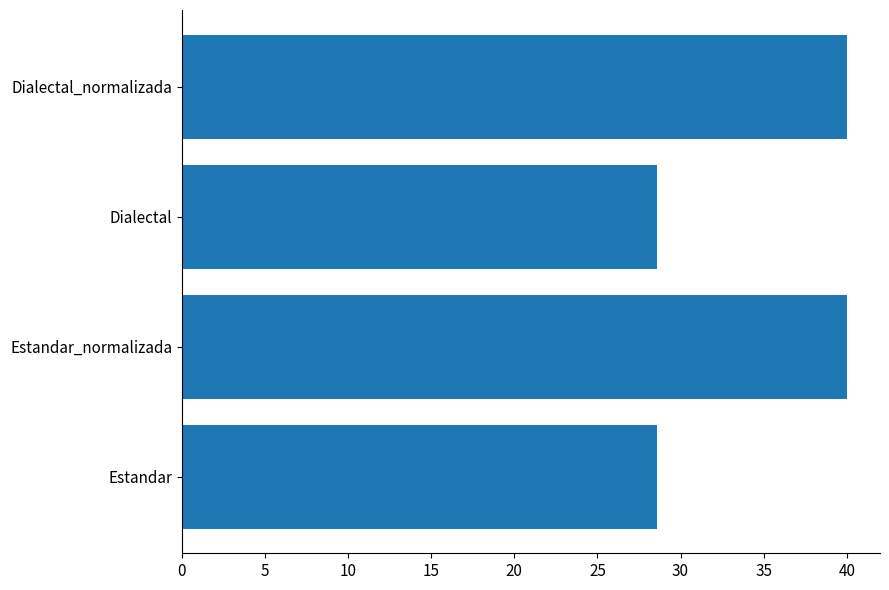

What is the difference between the second highest and minimum values?

11.4